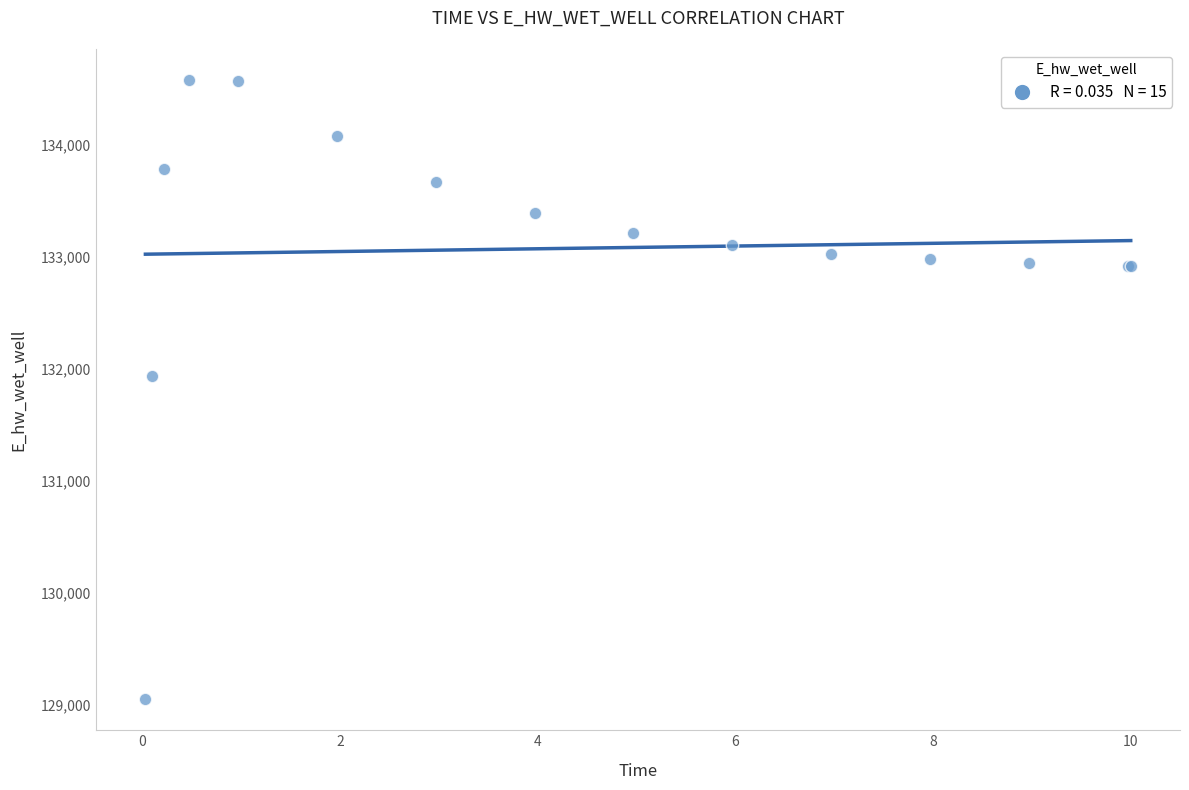

What Y value in the scatter plot is closest to 131817?

131937.6